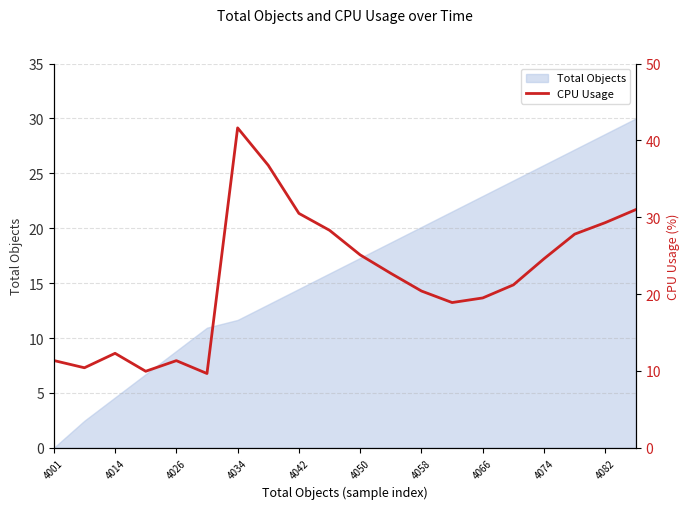

What position from the left is 4034?

7